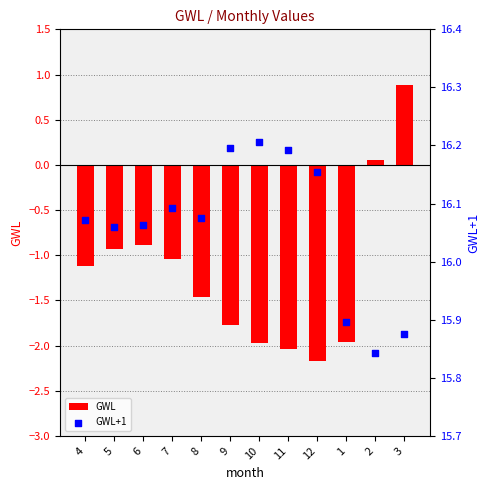

Which series contains the lowest Y value?

GWL